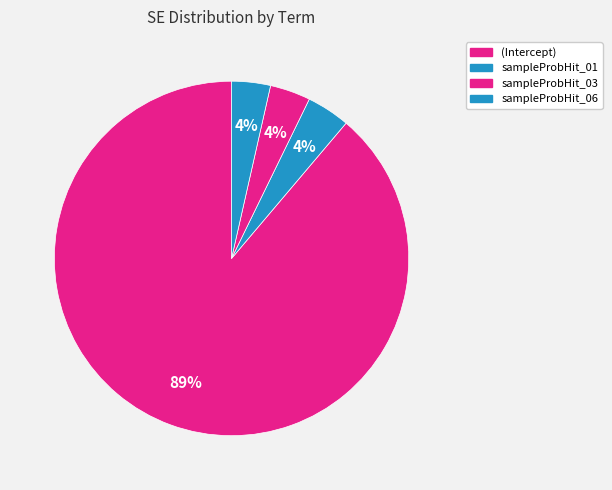

Rank the categories by value from highest to lowest.

(Intercept), sampleProbHit_01, sampleProbHit_03, sampleProbHit_06